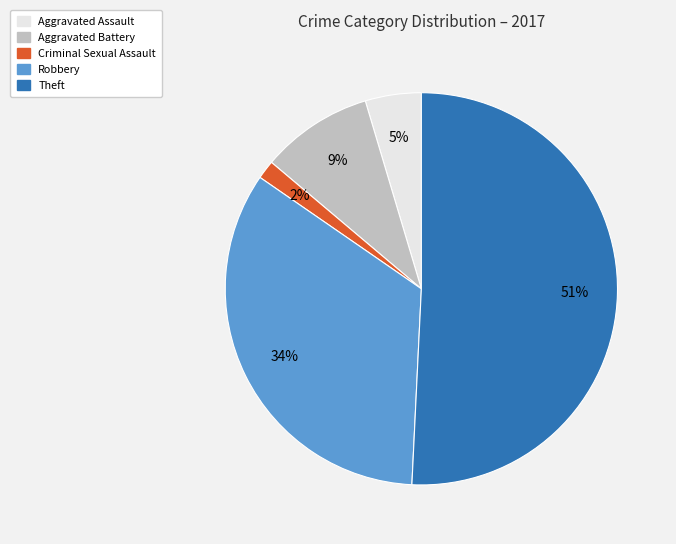

Rank the categories by value from lowest to highest.

Criminal Sexual Assault, Aggravated Assault, Aggravated Battery, Robbery, Theft